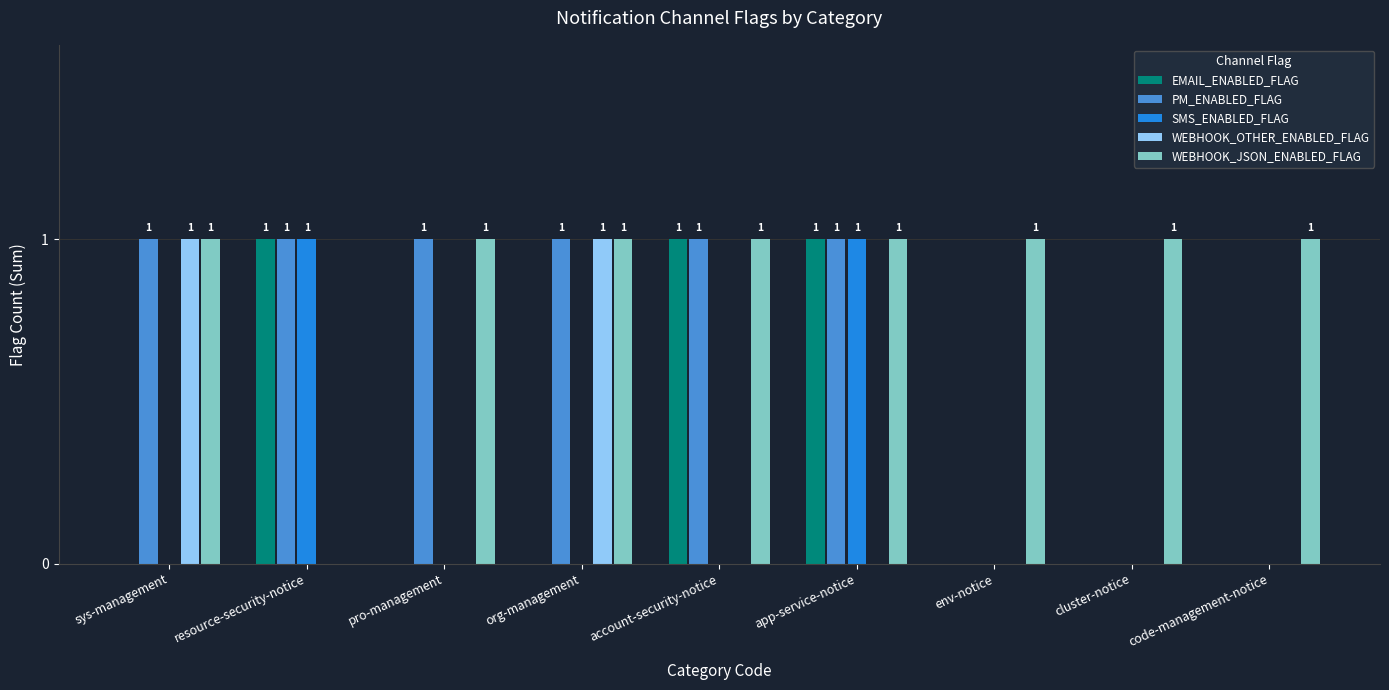

What is the sum of all PM_ENABLED_FLAG values?

6